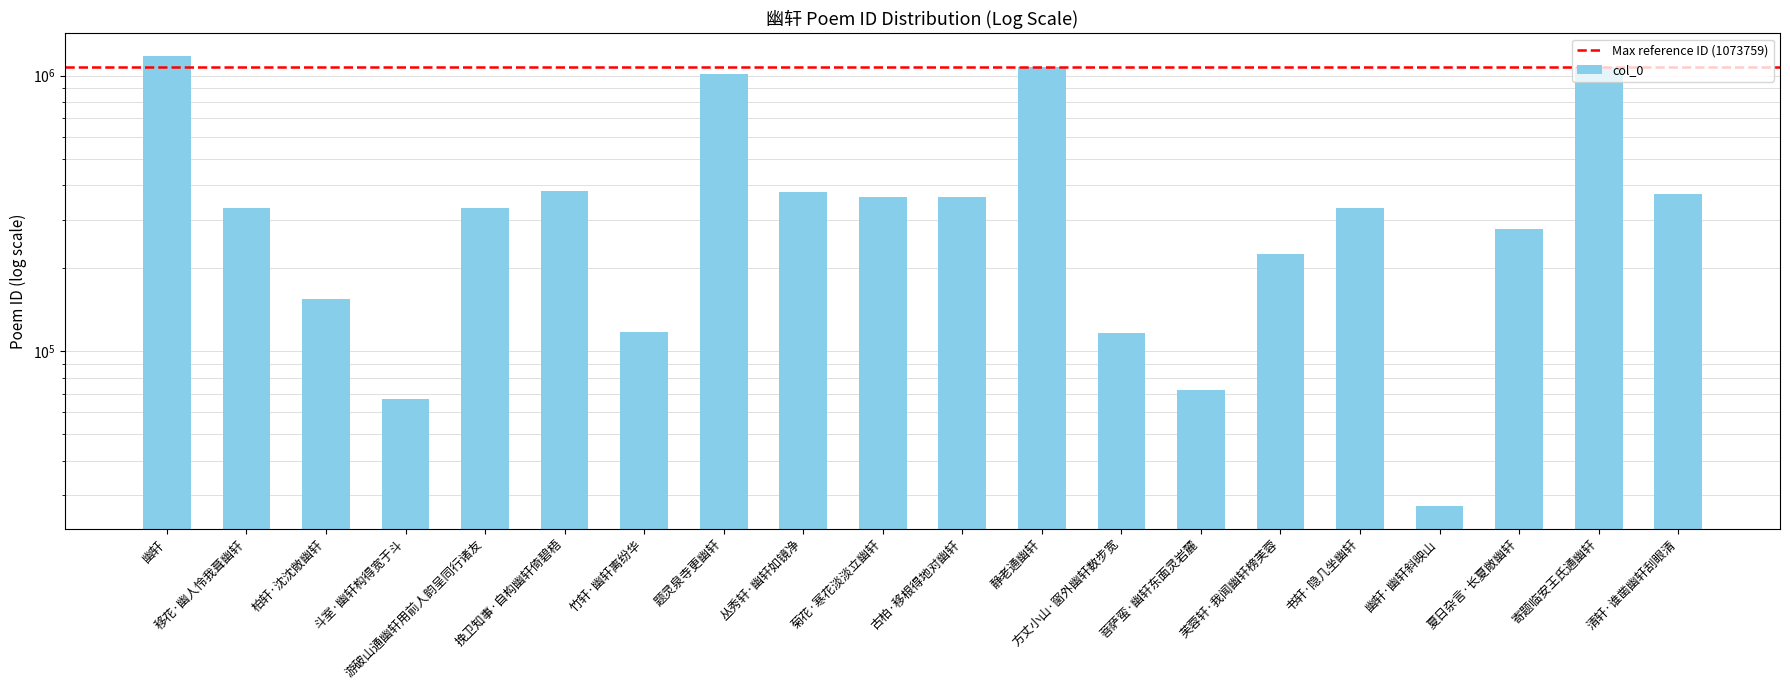

How many bars are there in total?

20